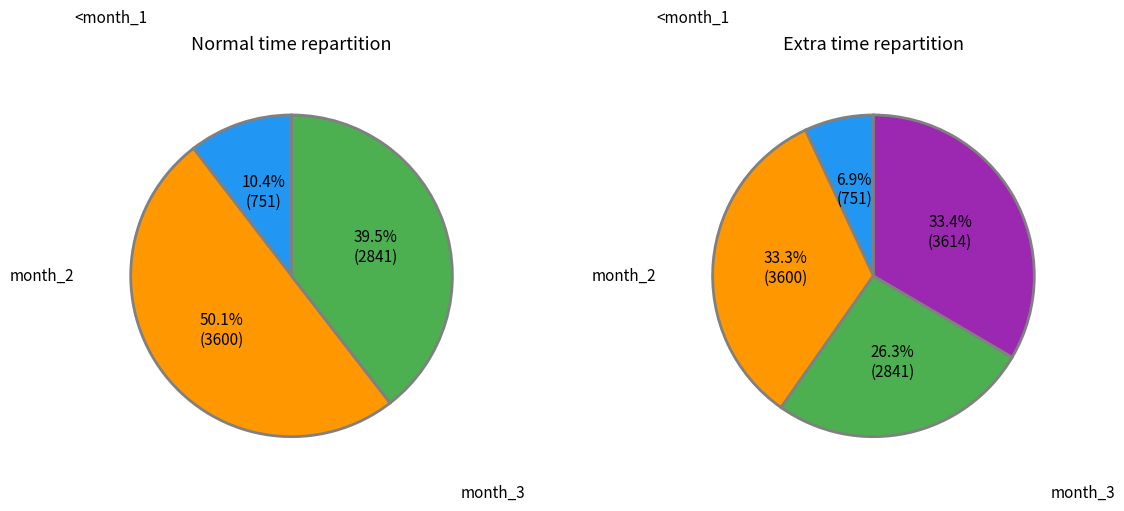

Is it true that 3 is 33% of the pie?

True